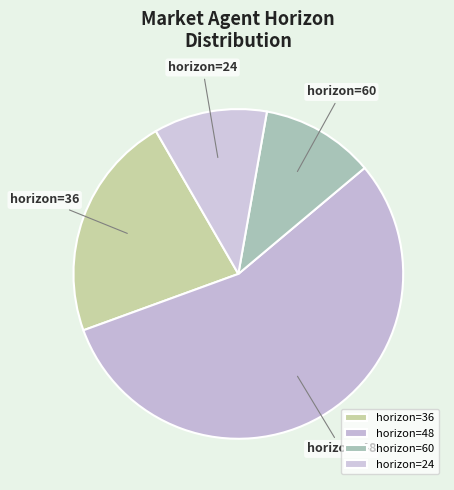

Is there any slice that represents more than half of the pie?

Yes